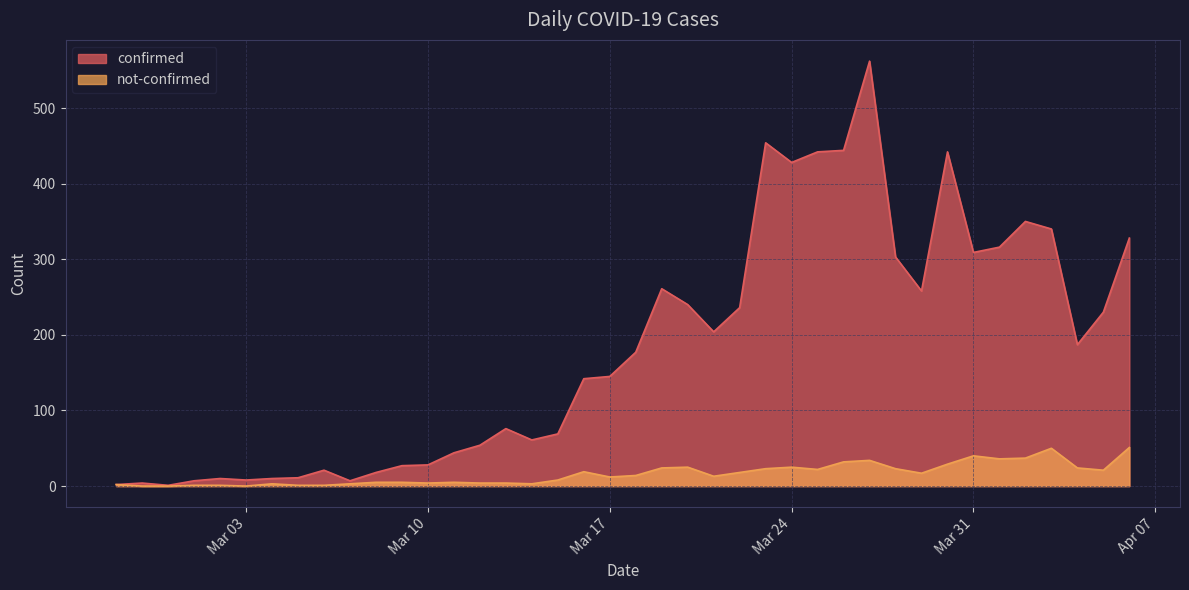

True or false: not-confirmed and confirmed cross at least once.

False